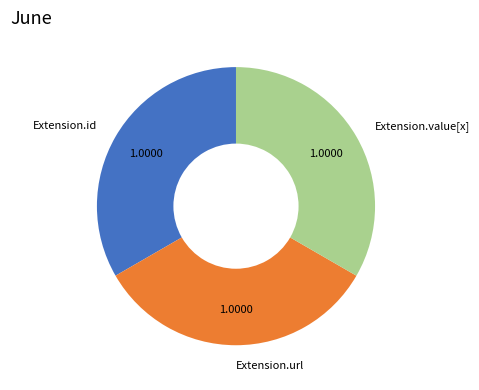

True or false: Extension.value[x] accounts for 9% of the total.

False